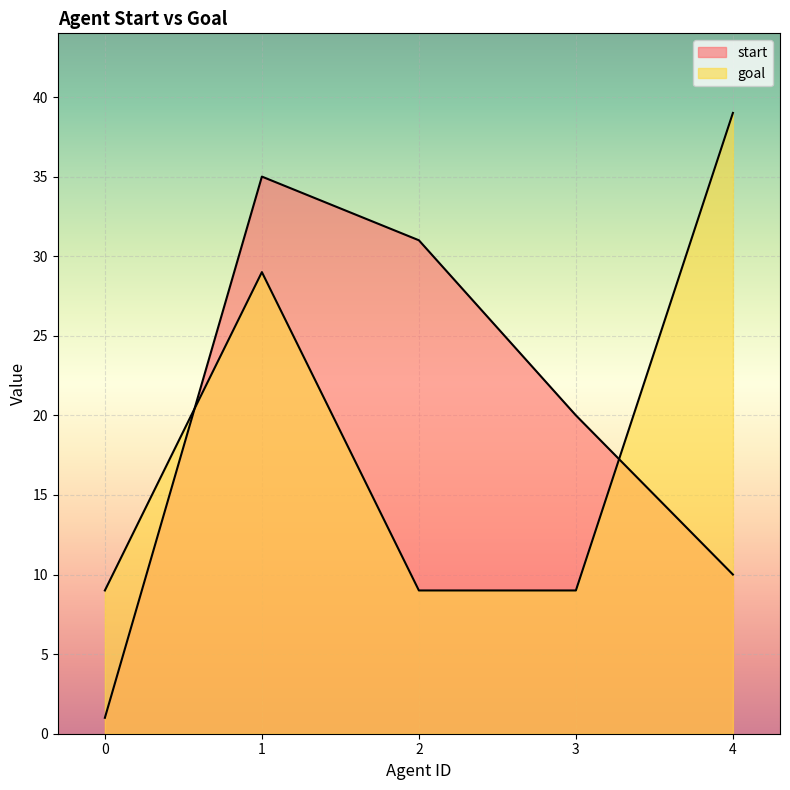

The goal series shows 39 at 4. True or false?

True